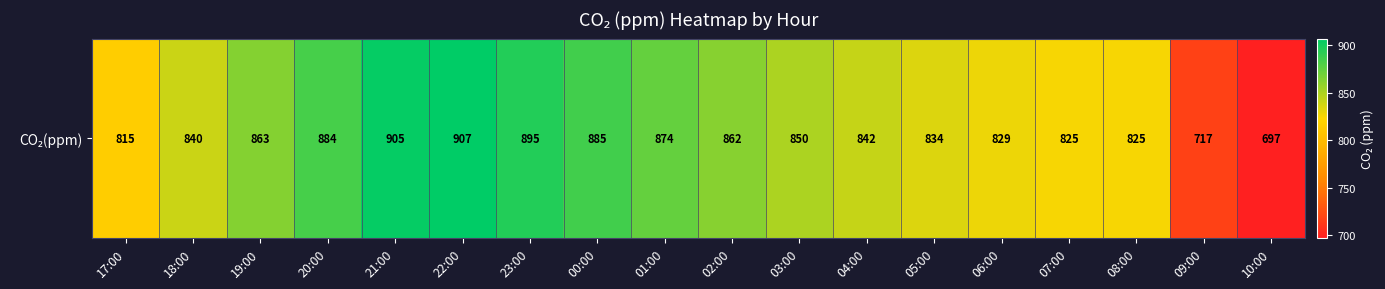

What is the approximate value at 04:00?

842